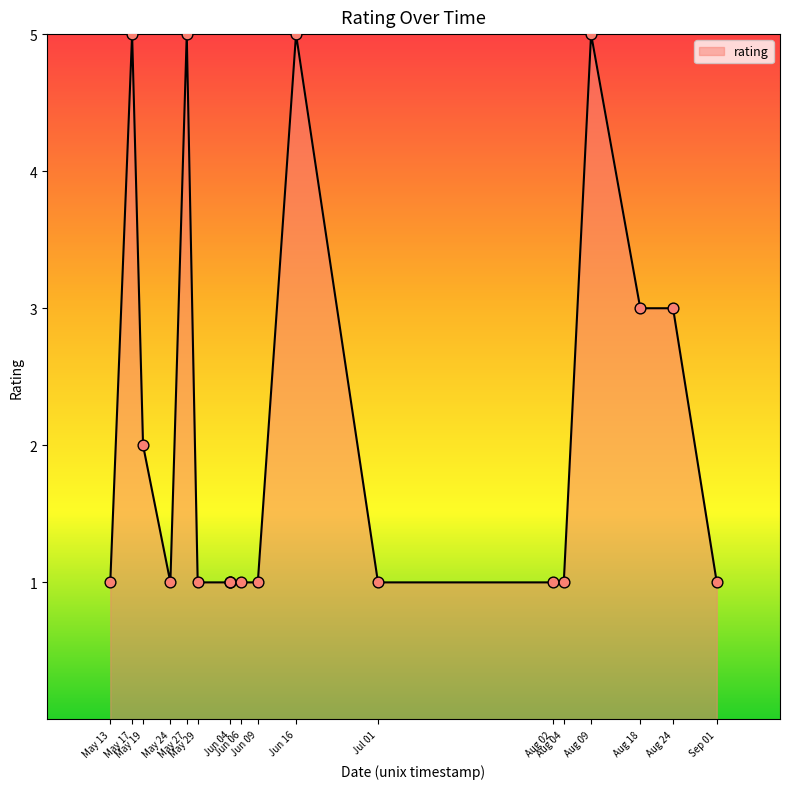

Between 1622268000 and 1627884000, which is larger?

1622268000